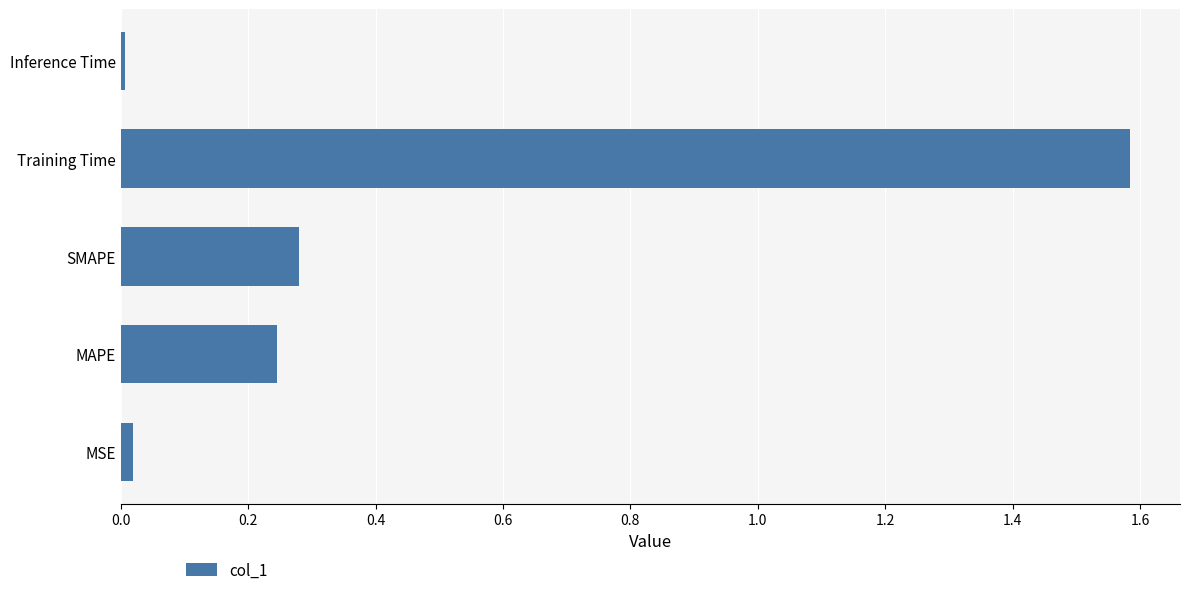

What is the greatest value displayed?

1.6